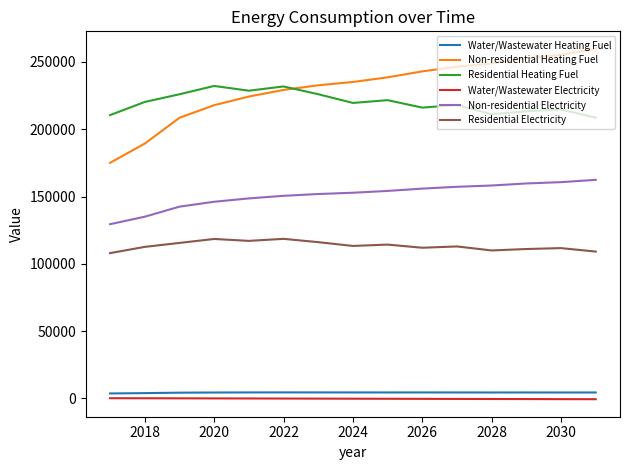

True or false: Water/Wastewater Electricity and Non-residential Heating Fuel cross at least once.

False